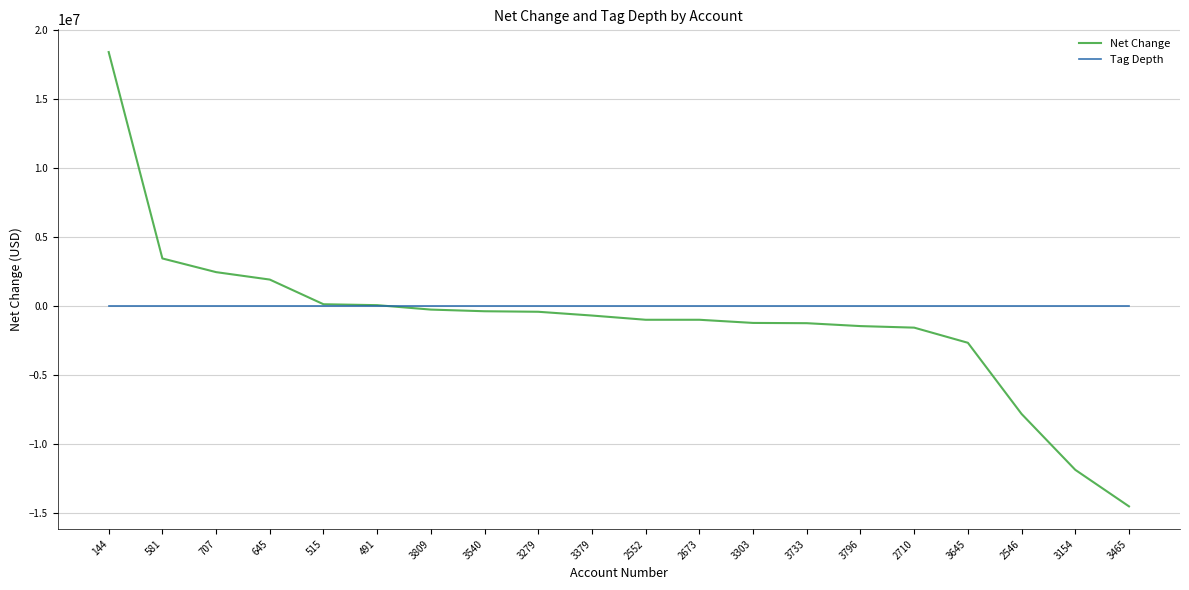

Which series has the largest total across all categories?

Tag Depth